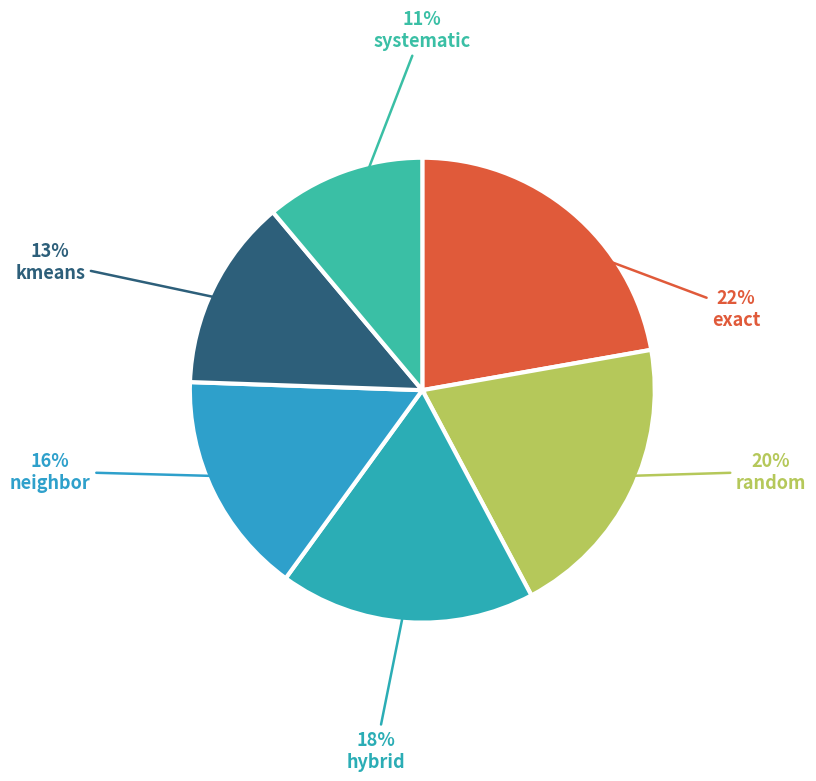

To the nearest percent, what is the difference between the largest and smallest slice percentages?

11%